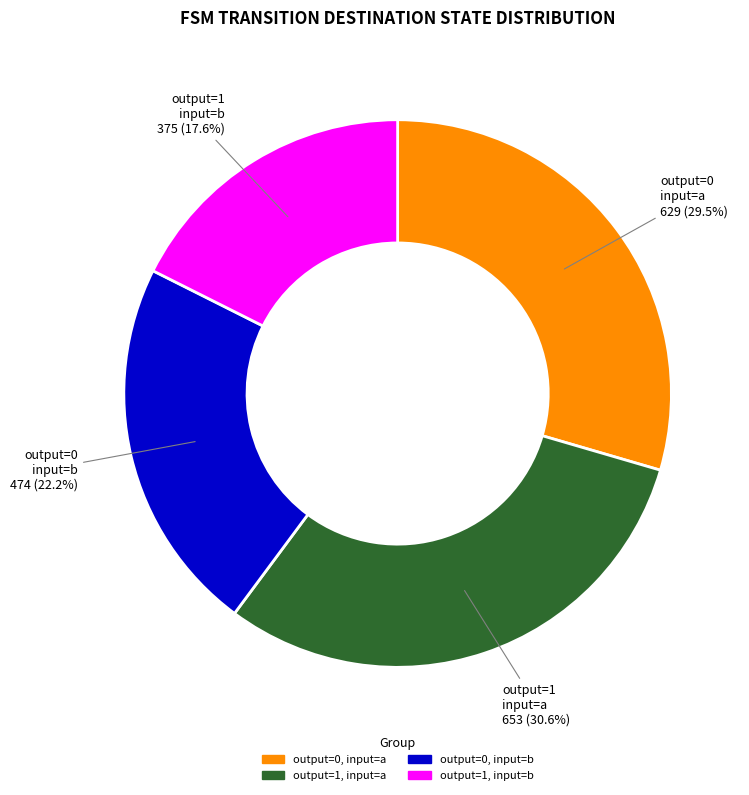

Does any single category account for the majority?

No